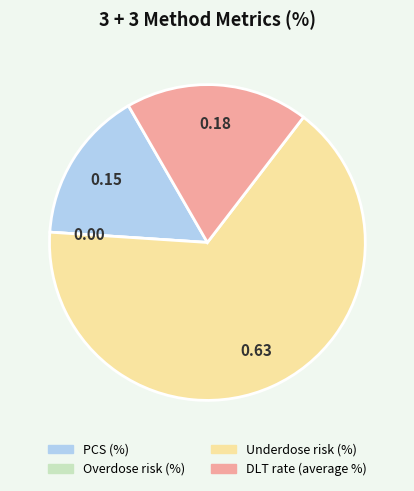

Between DLT rate (average %) and PCS (%), which is larger?

DLT rate (average %)